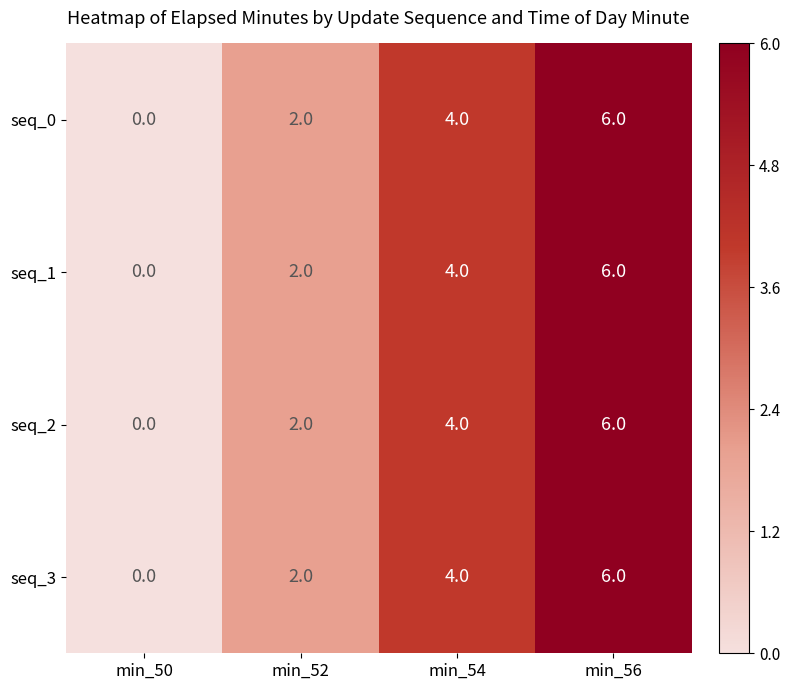

At which label is seq_1 closest to 3?

min_52